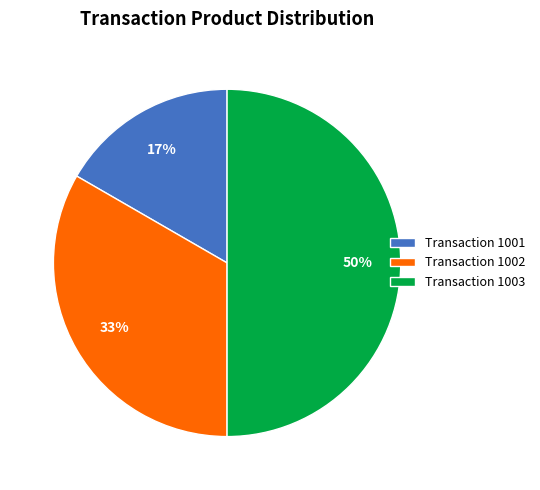

Rank the categories by value from lowest to highest.

Transaction 1001, Transaction 1002, Transaction 1003